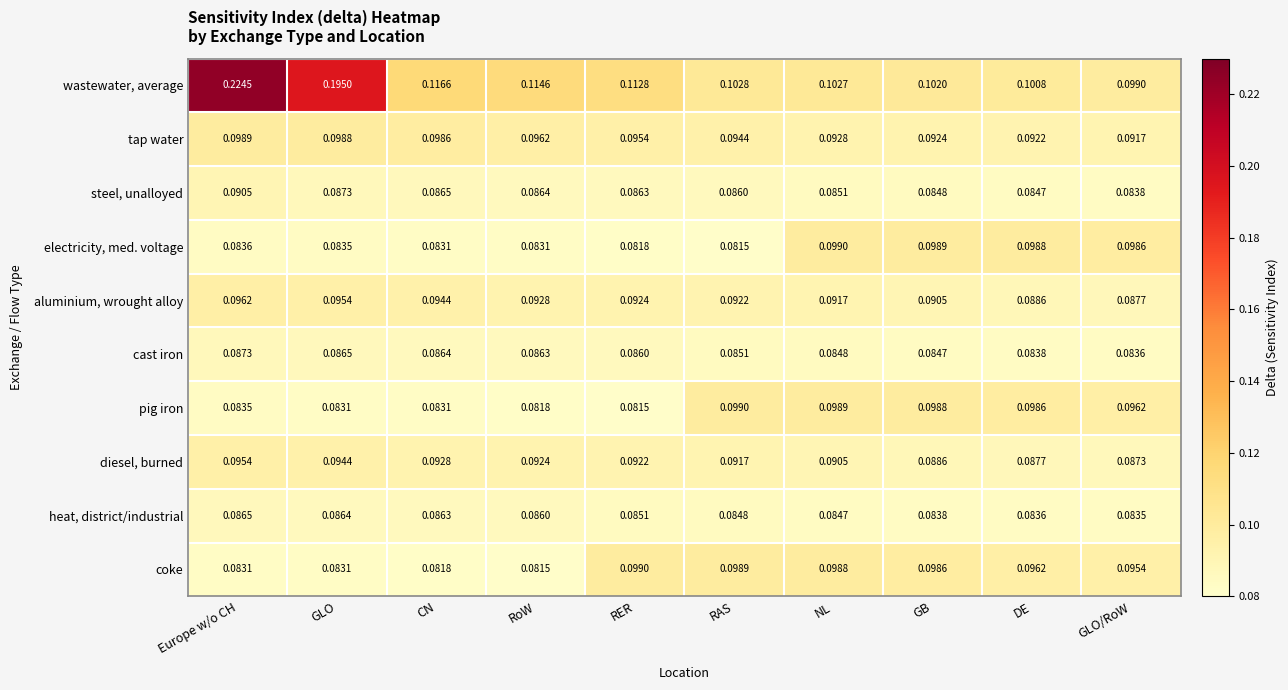

At which label is electricity, med. voltage closest to 0?

RAS